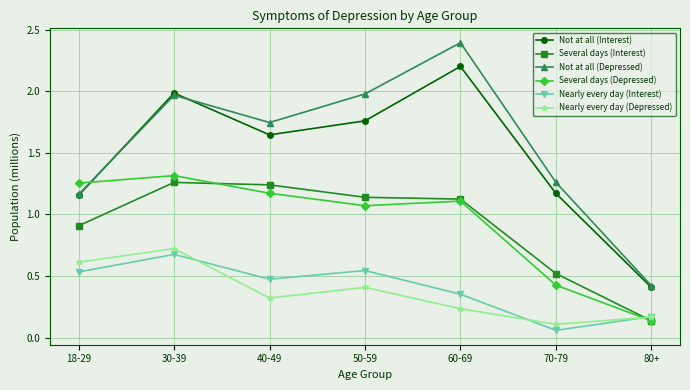

At which category does Not at all (Interest) reach its first local peak?

30-39